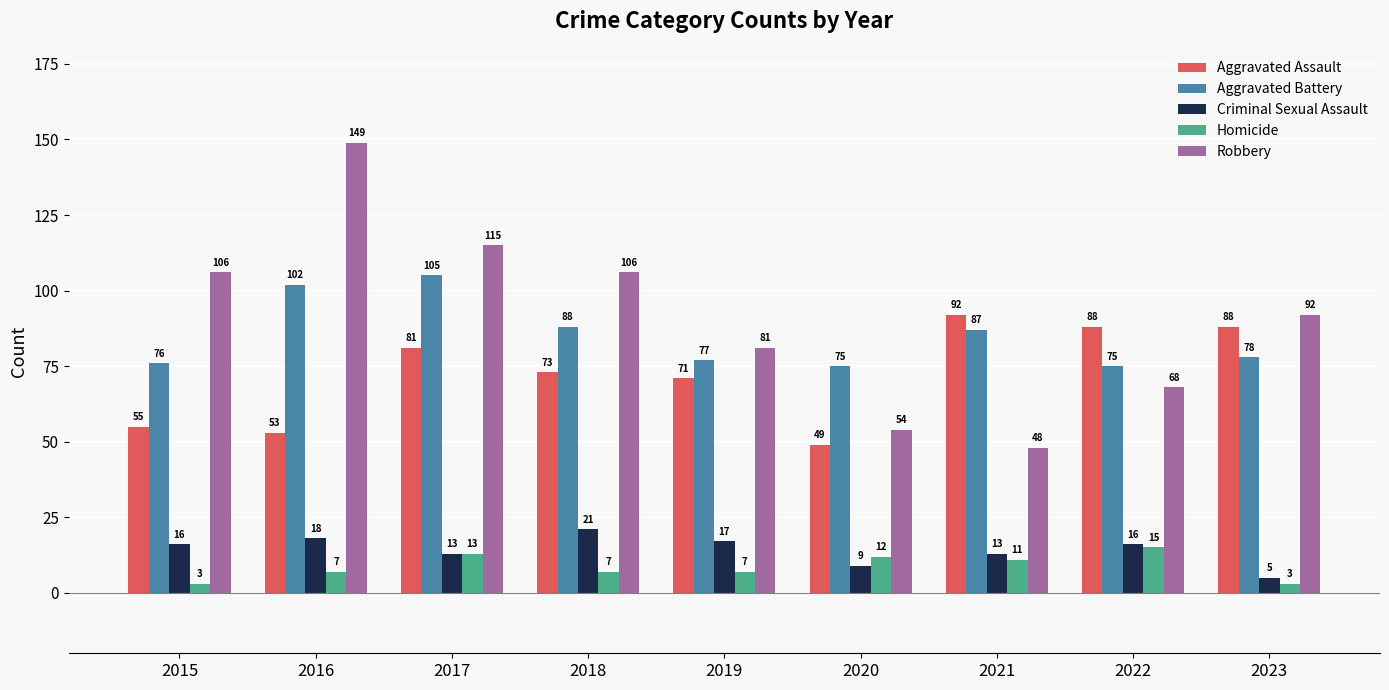

What is the maximum value shown in the chart?

149